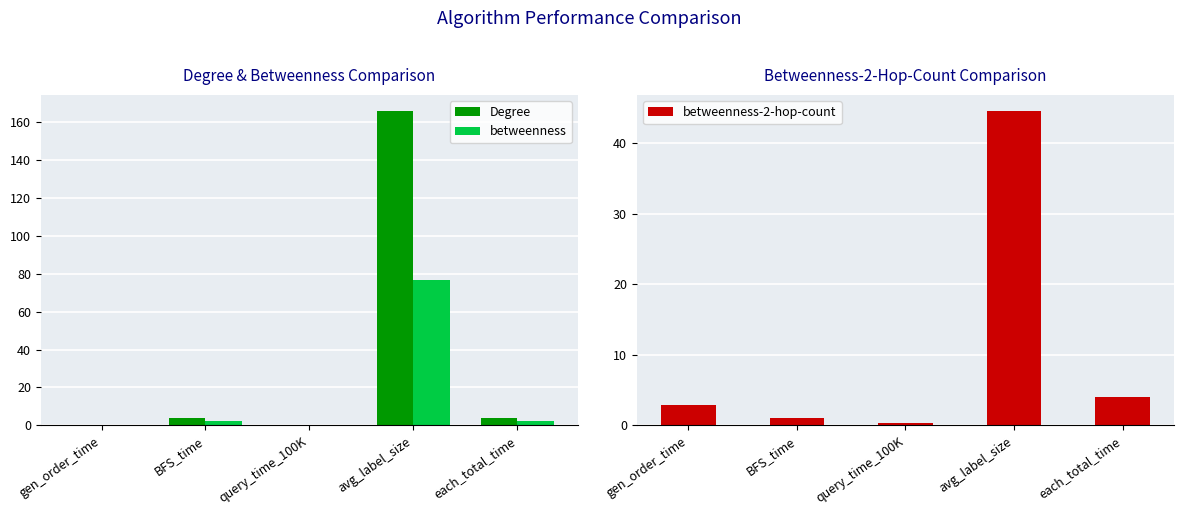

What is the label of the 3rd bar from the left?

query_time_100K